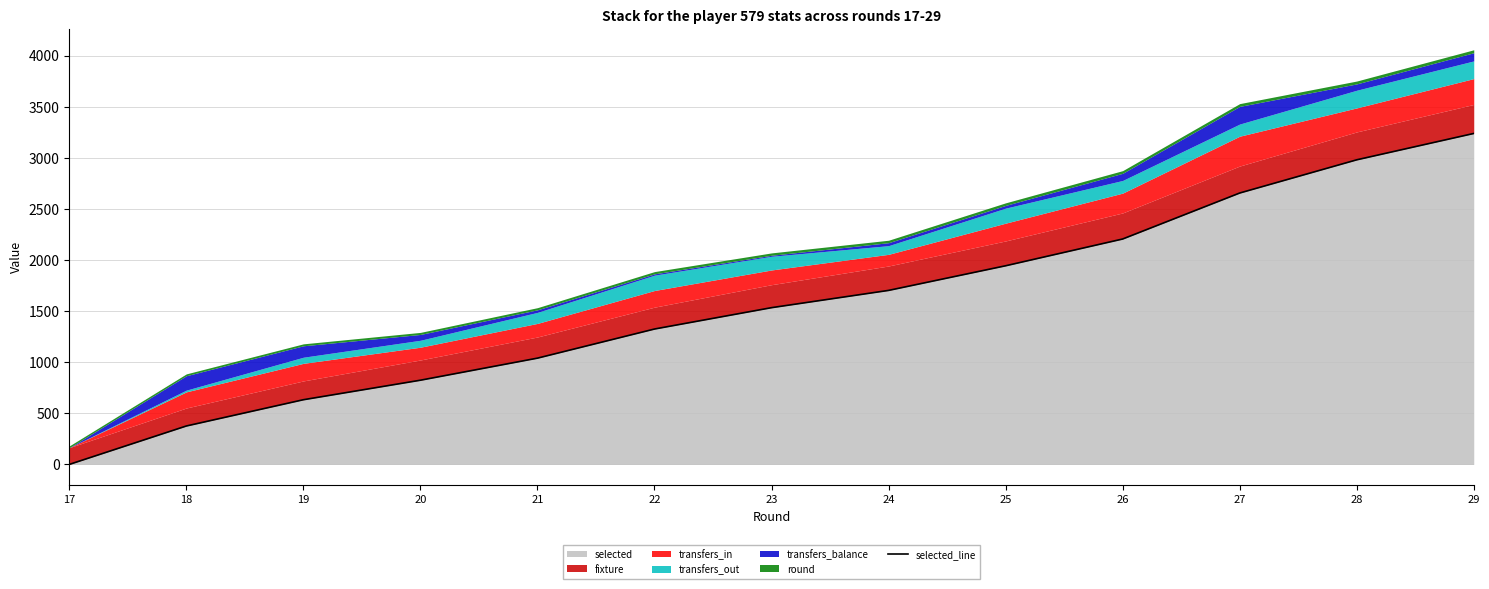

What is the value of the 4th point from the left?

824